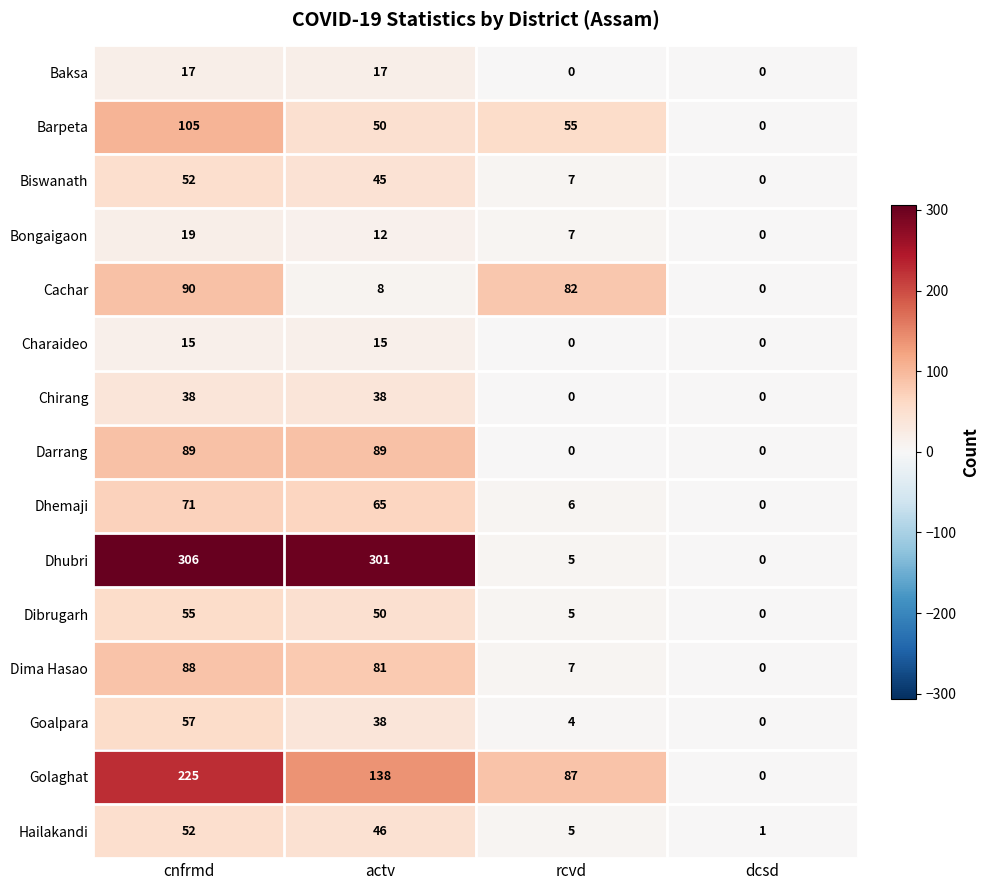

Which series has the largest range (max minus min)?

Dhubri